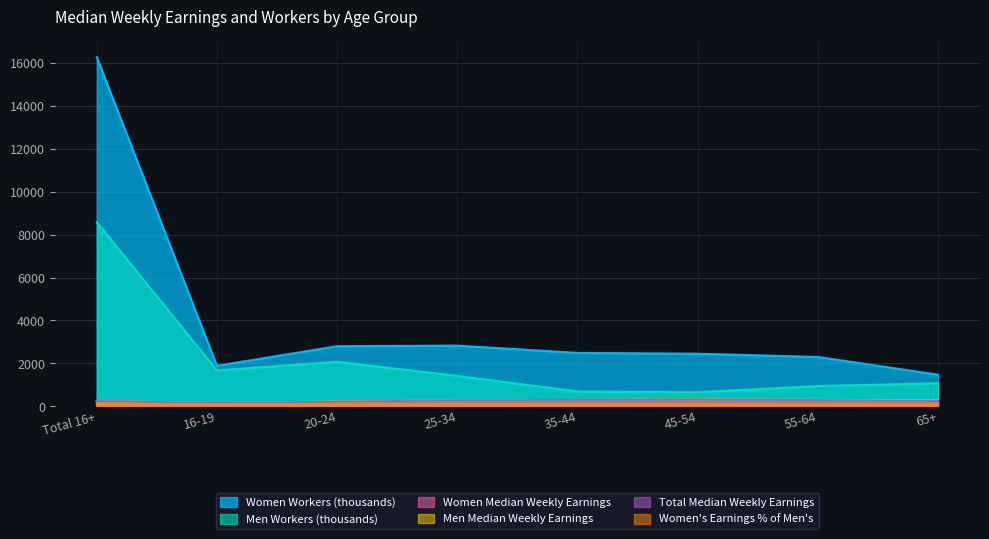

What is the sum of all Men Median Weekly Earnings values?

2113.0